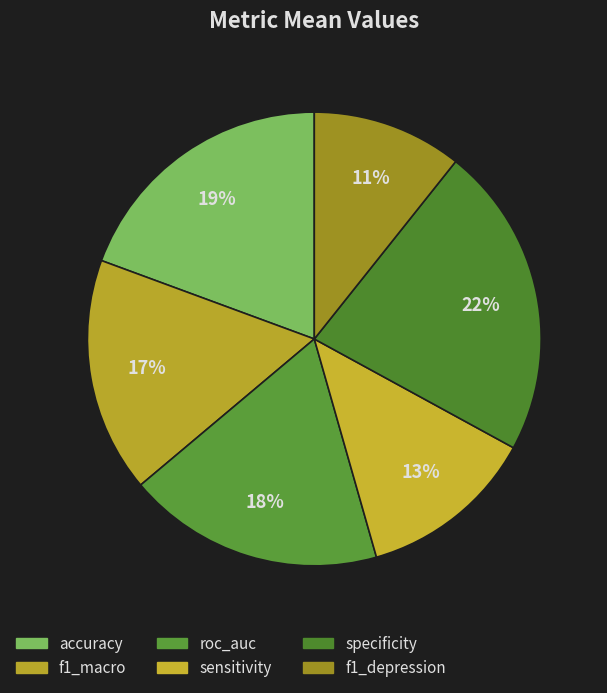

How many segments does this pie chart have?

6